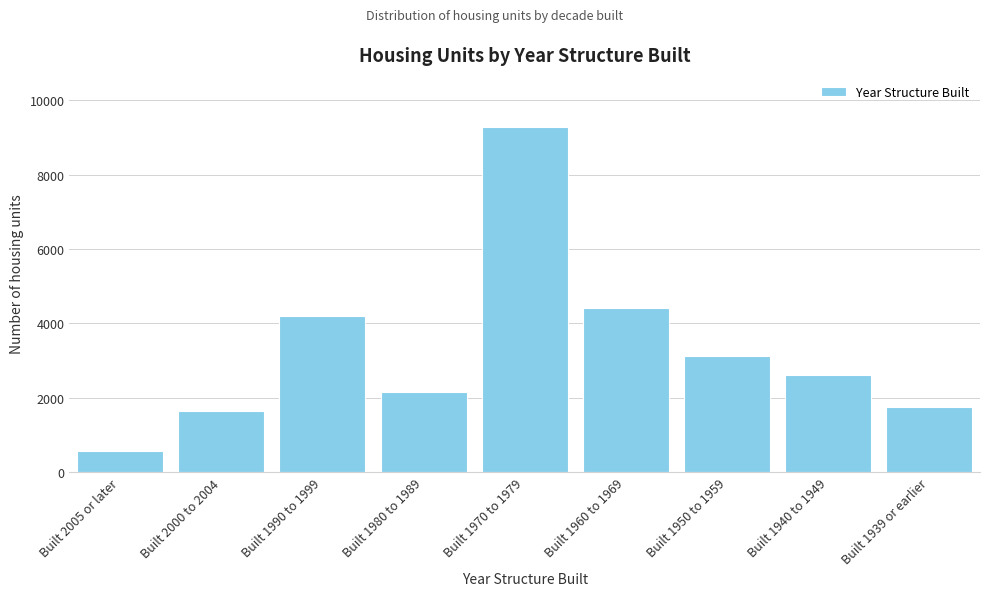

Reading left to right, extract all data points from this chart.

Built 2005 or later=576	Built 2000 to 2004=1638	Built 1990 to 1999=4189	Built 1980 to 1989=2150	Built 1970 to 1979=9287	Built 1960 to 1969=4416	Built 1950 to 1959=3129	Built 1940 to 1949=2623	Built 1939 or earlier=1743